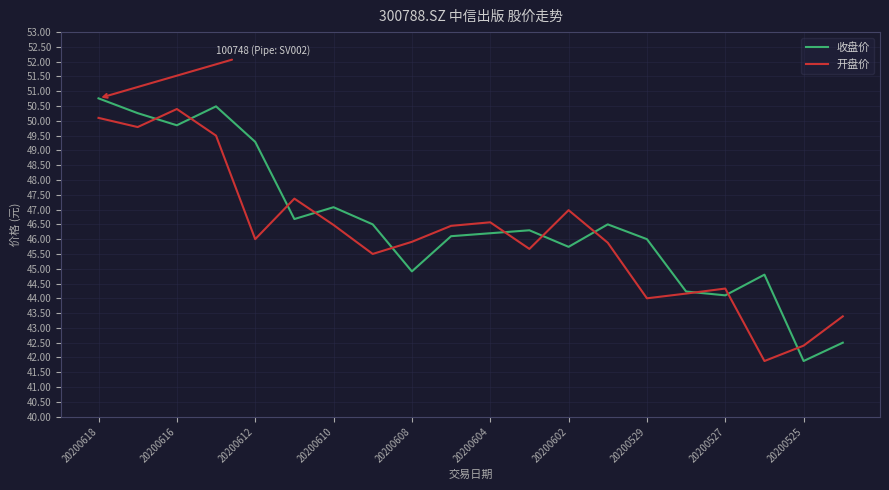

What is the maximum value shown in the chart?

50.8